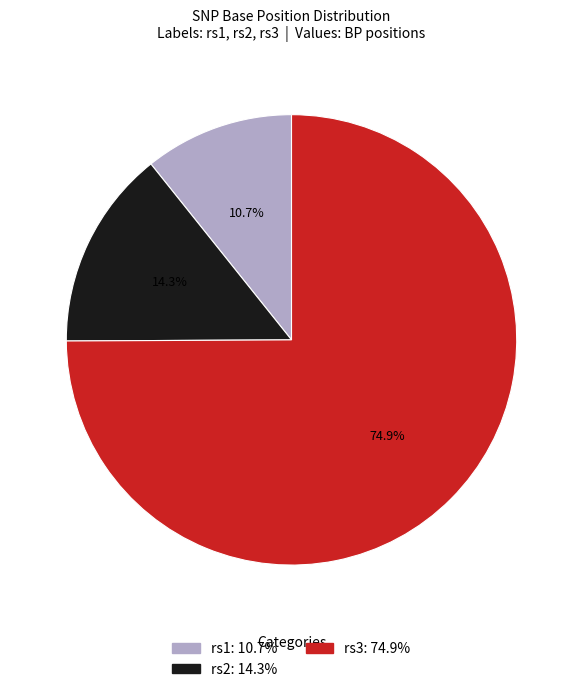

Is it true that rs2 is 14% of the pie?

True